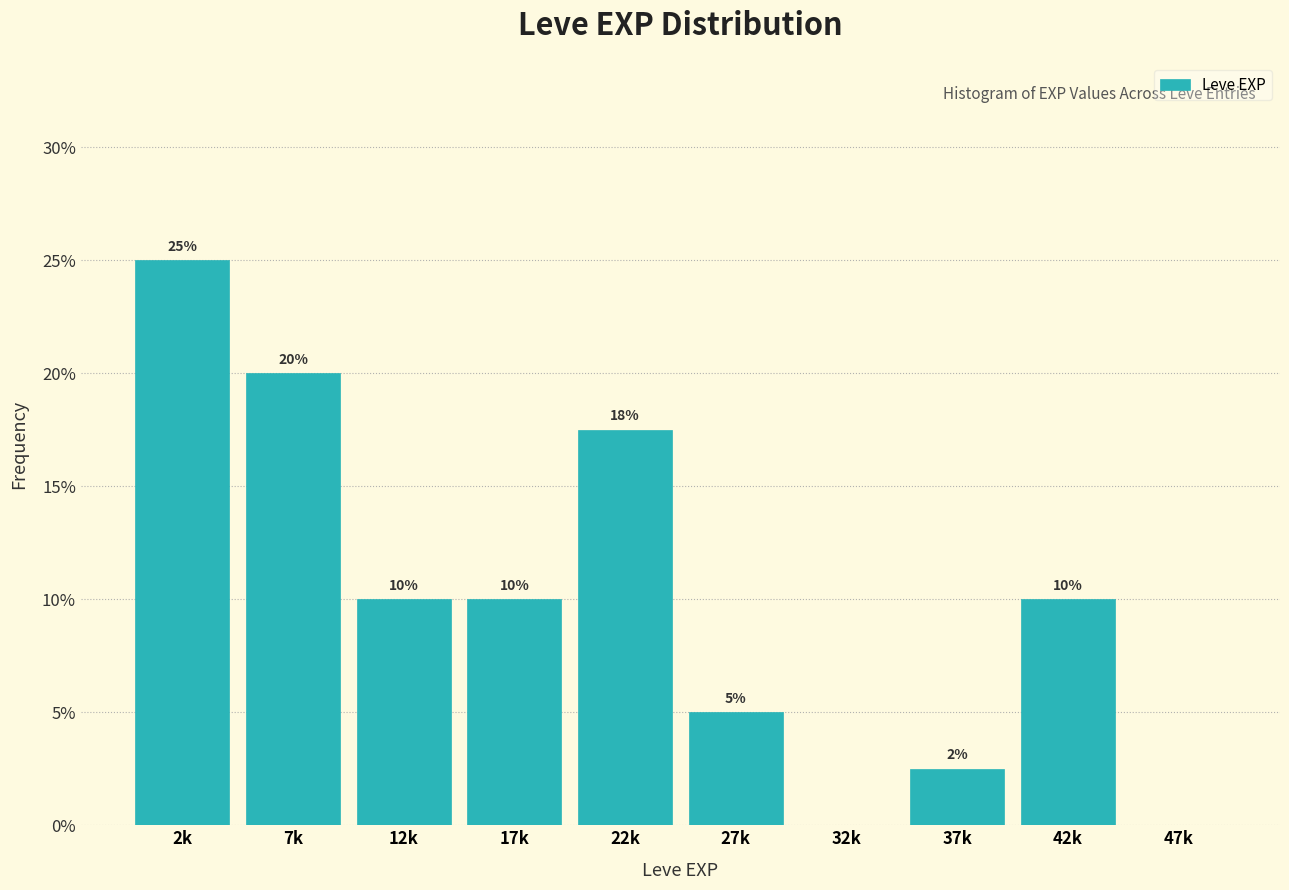

What is the greatest value displayed?

25.0